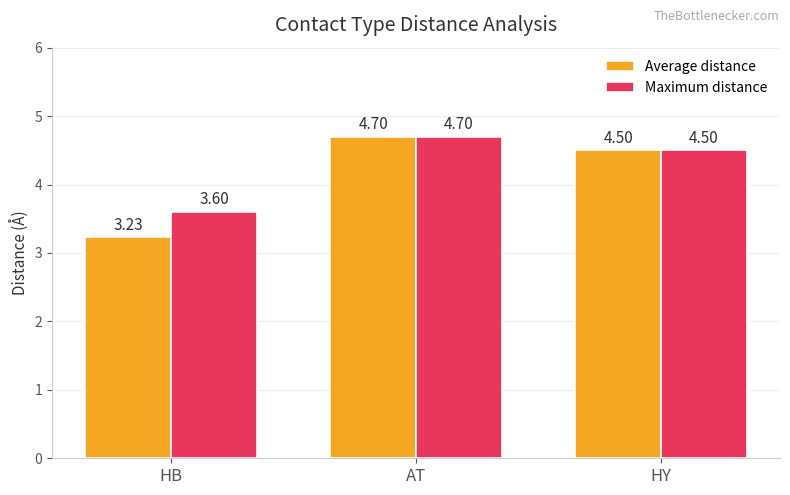

Rank the categories by Maximum distance value from lowest to highest.

HB, HY, AT